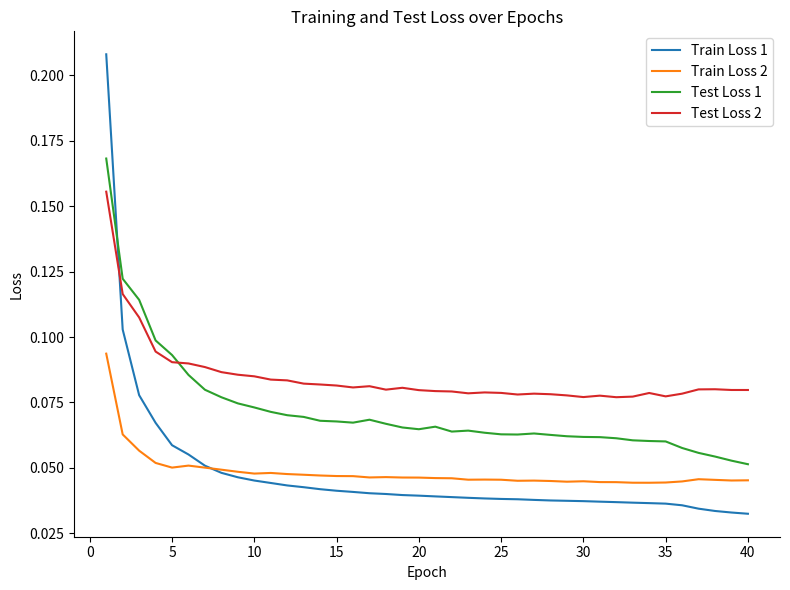

Rank the series by their maximum value, from lowest to highest.

Train Loss 2, Test Loss 2, Test Loss 1, Train Loss 1